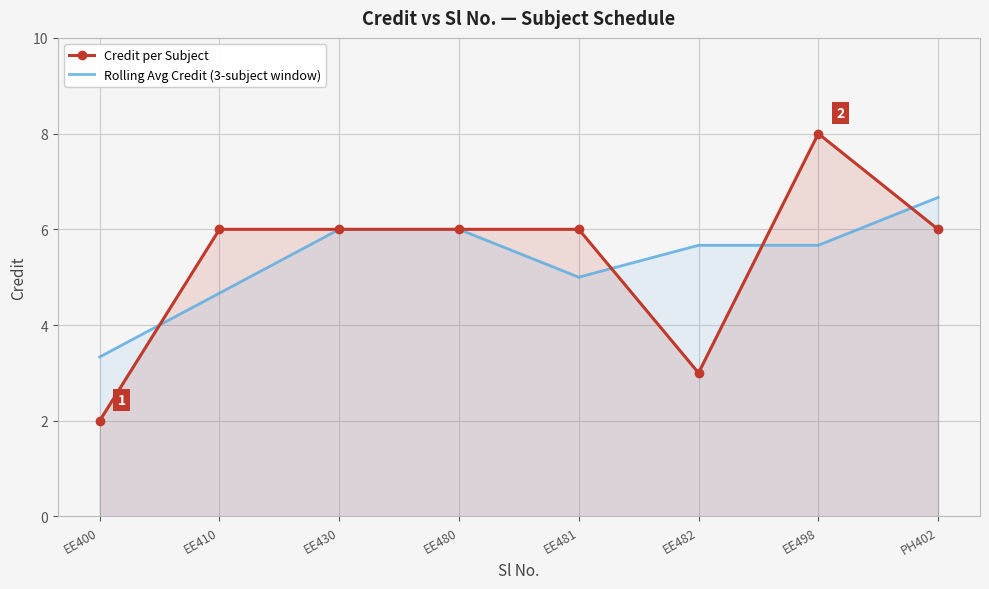

At how many categories does at least one series exceed 5?

7